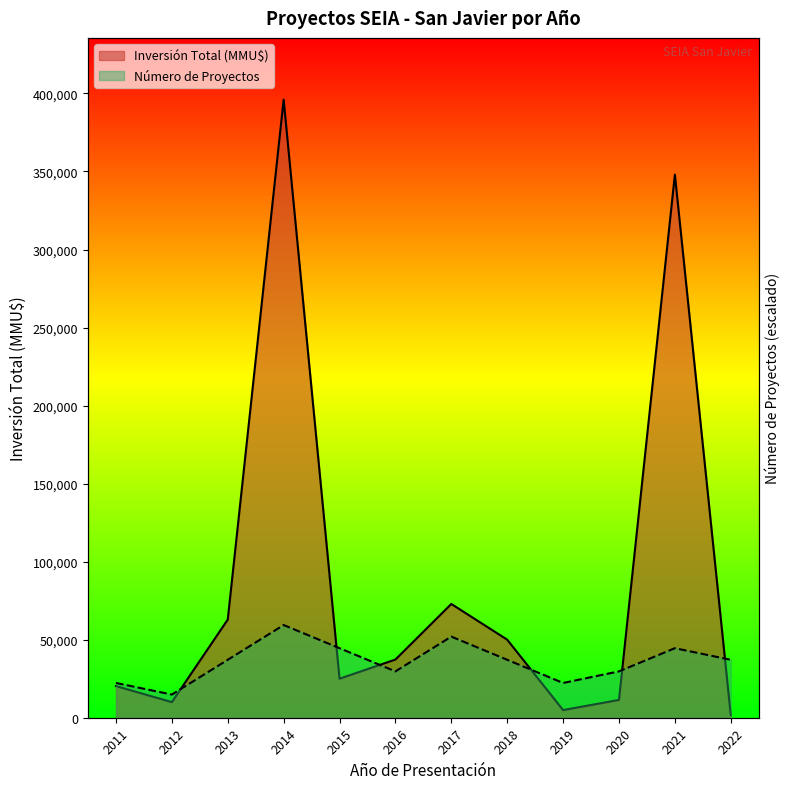

What is the approximate value of Inversión Total (MMU$) at 2013?

62899